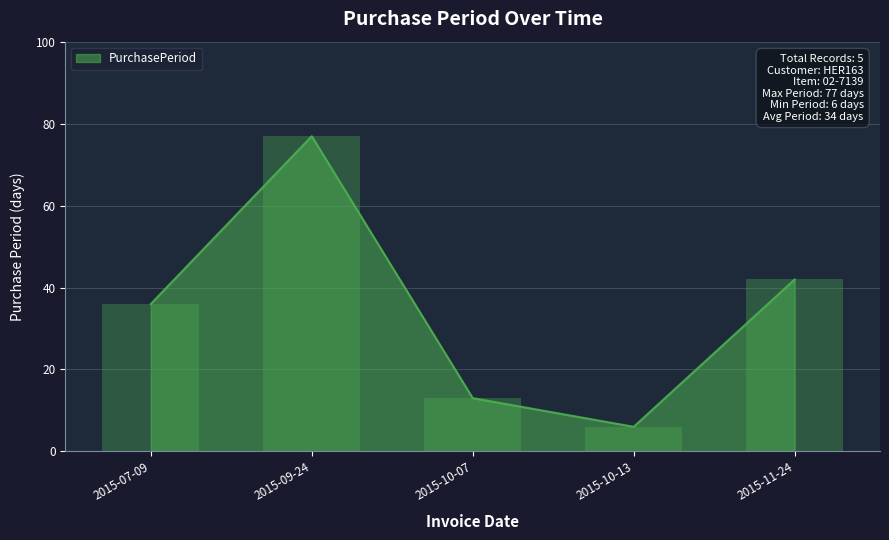

Which category has the lowest value across all series?

2015-10-13